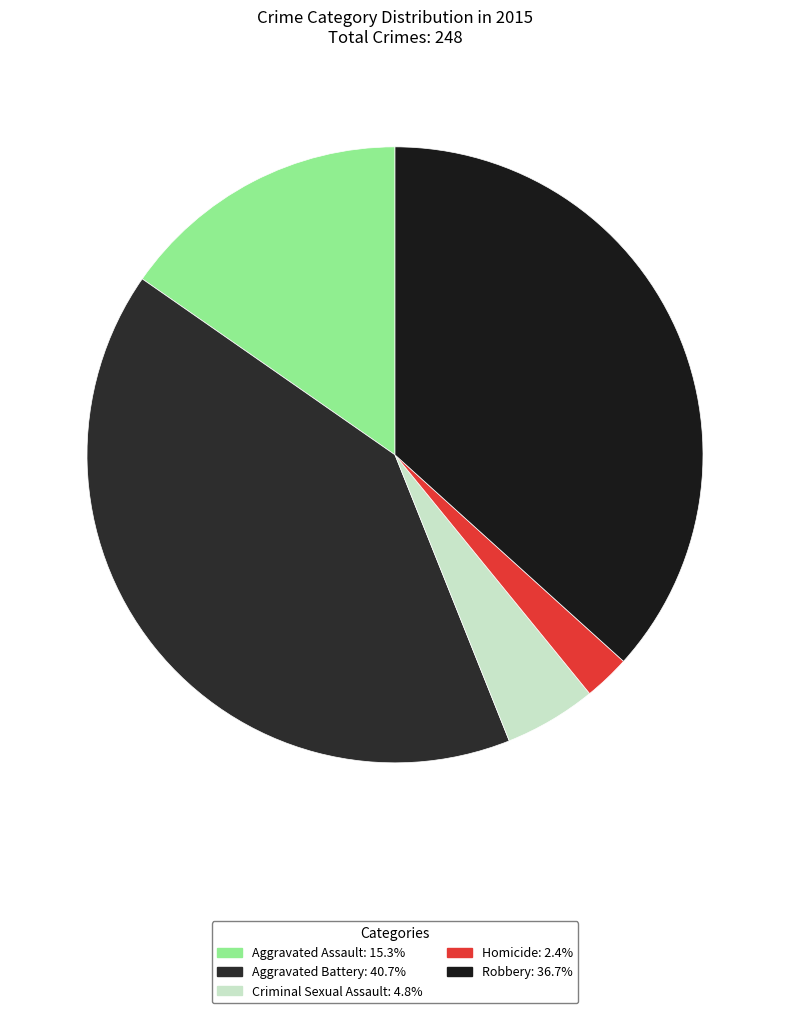

What percentage is the Aggravated Battery slice, to the nearest percent?

41%